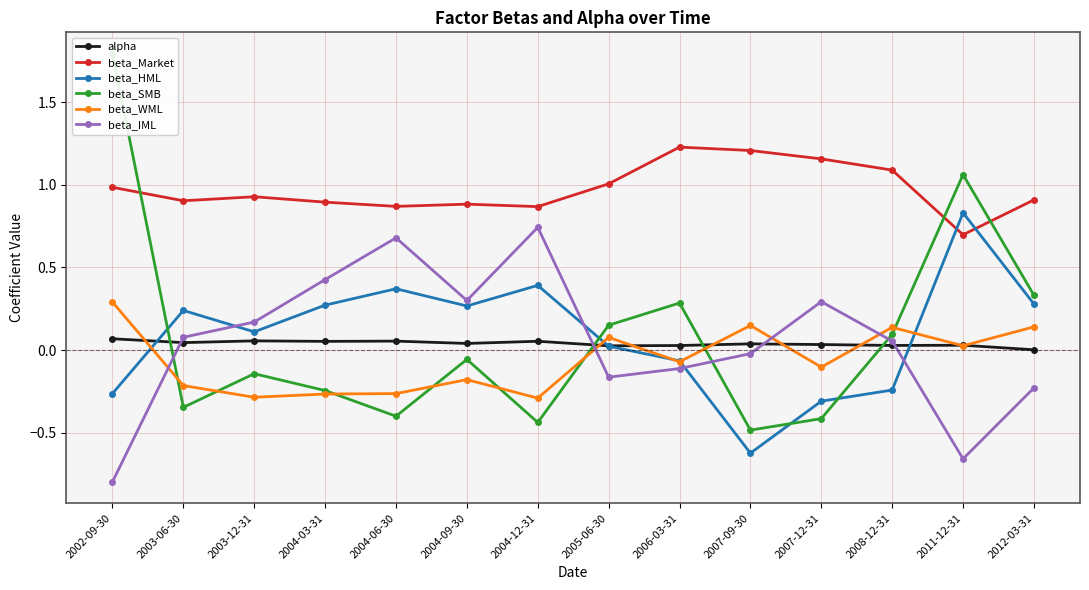

Which category has the lowest value across all series?

2002-09-30